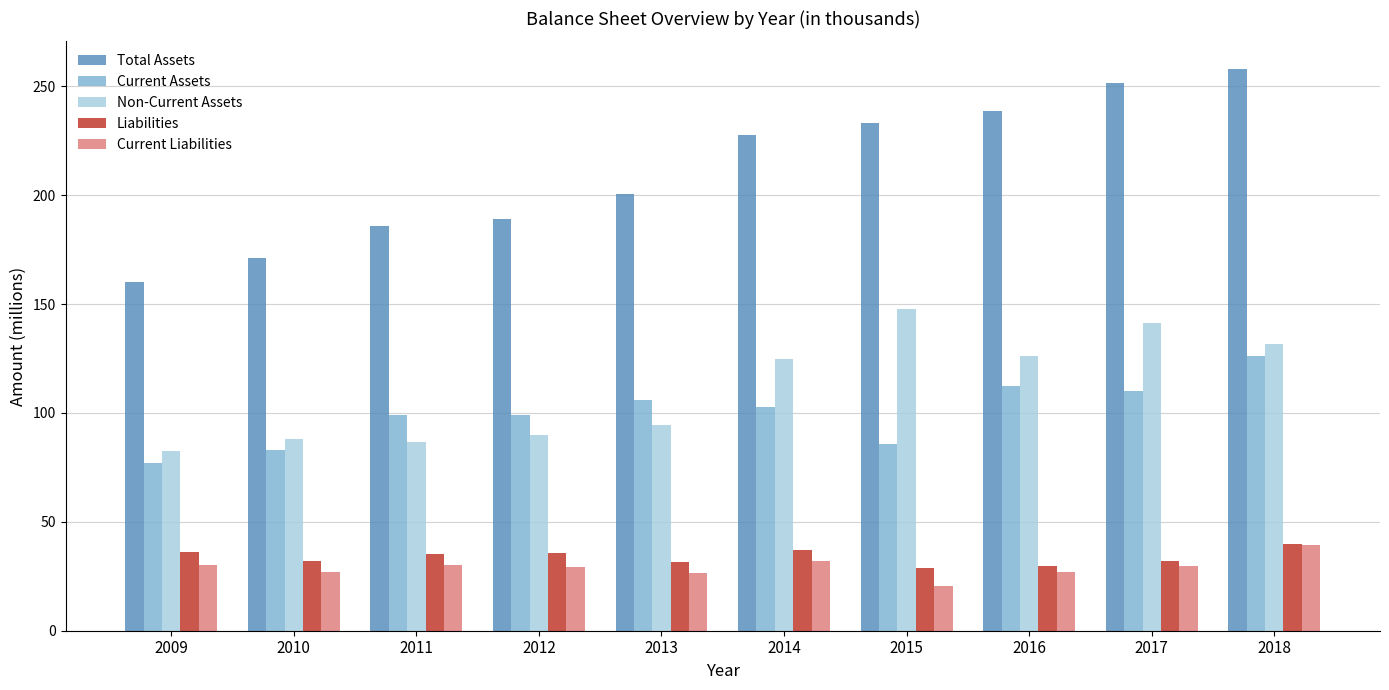

At which category is the sum across all series the highest?

2018